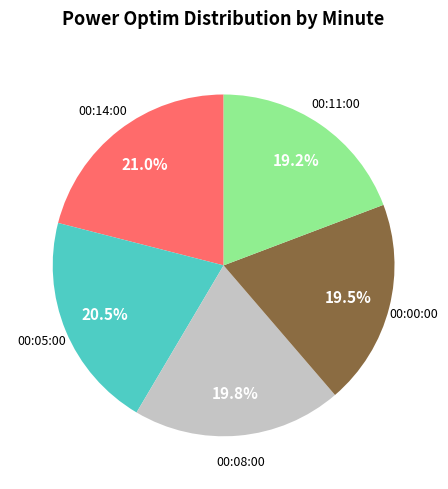

Is there any slice that represents more than half of the pie?

No